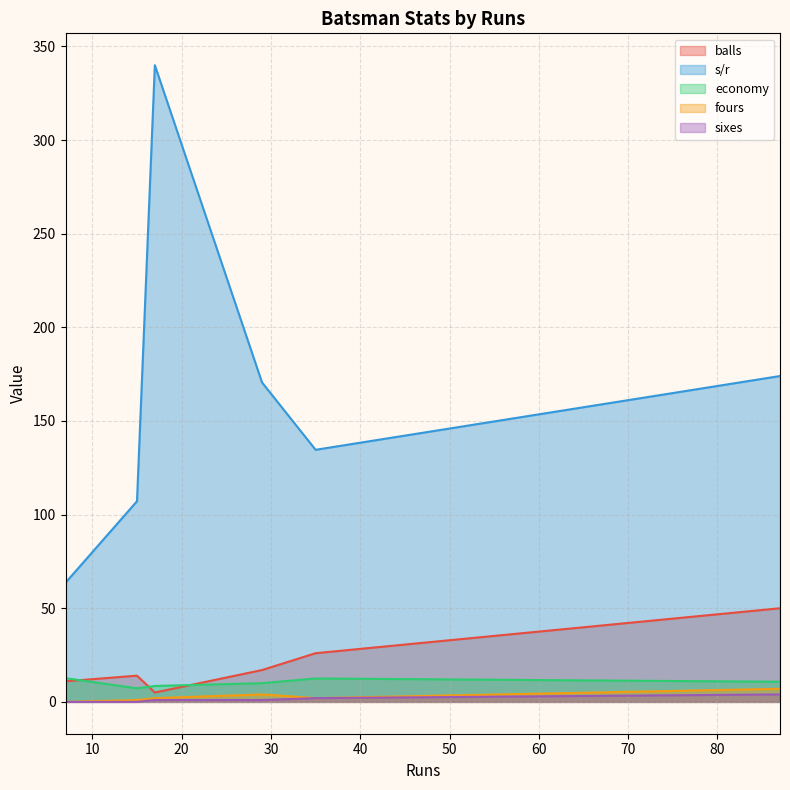

Which series has the largest range (max minus min)?

s/r